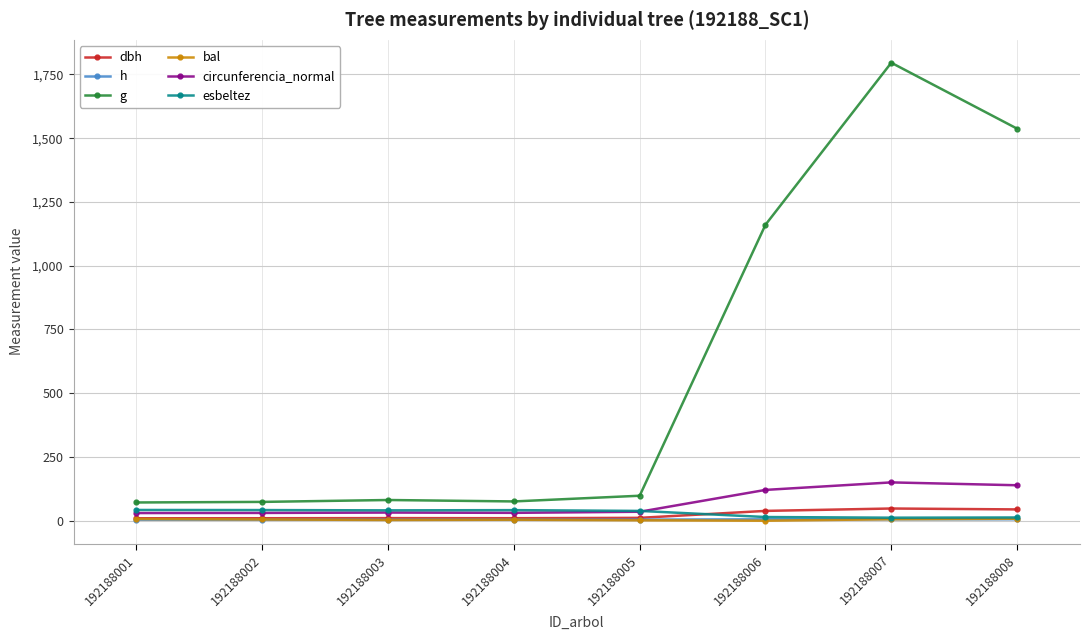

True or false: bal and g cross at least once.

False